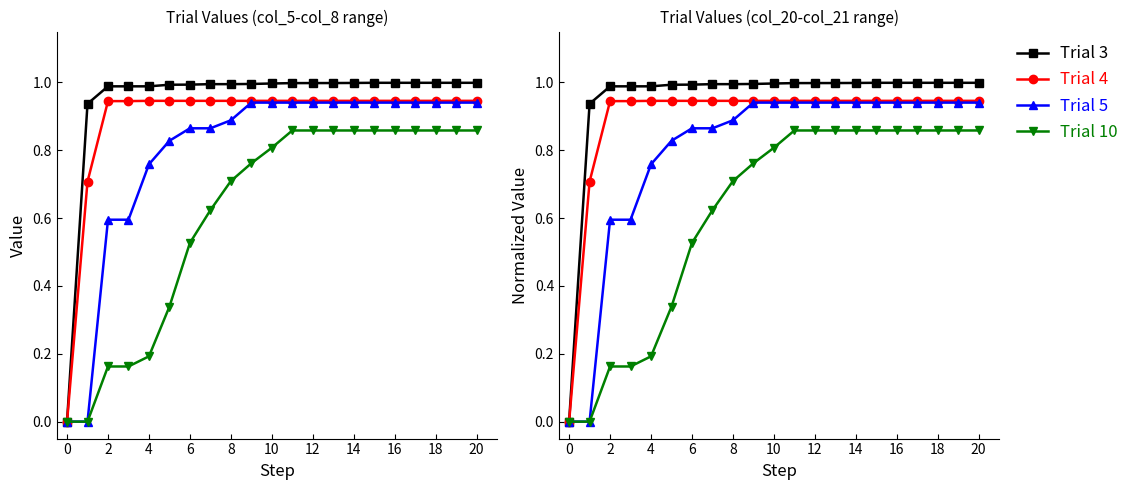

Is this an area chart (filled region under the line)?

No